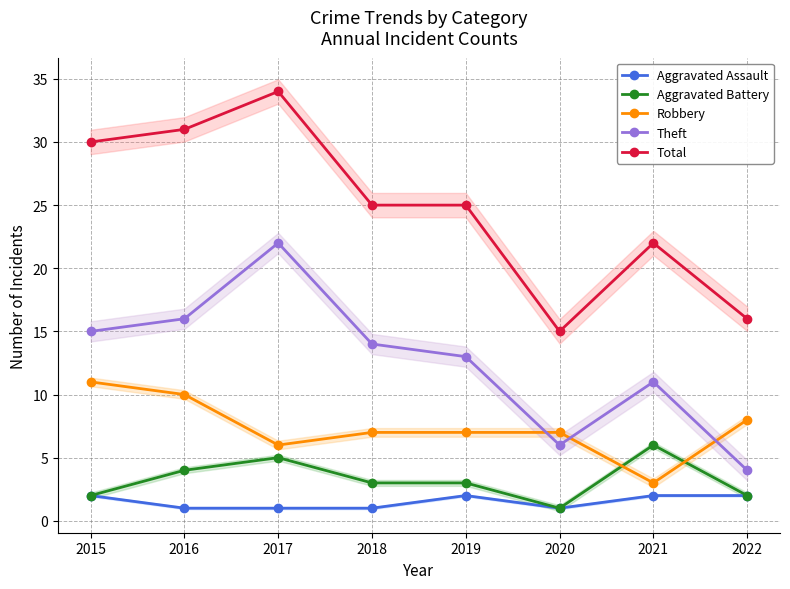

Count the Aggravated Assault values in the range 1 to 2.

8